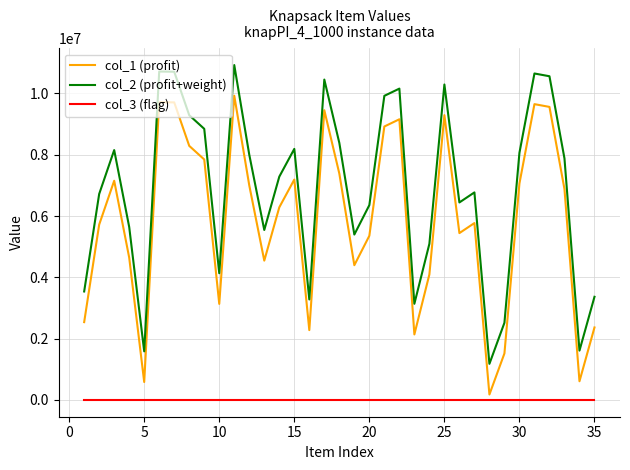

True or false: col_3 (flag) and col_1 (profit) intersect in this chart.

False